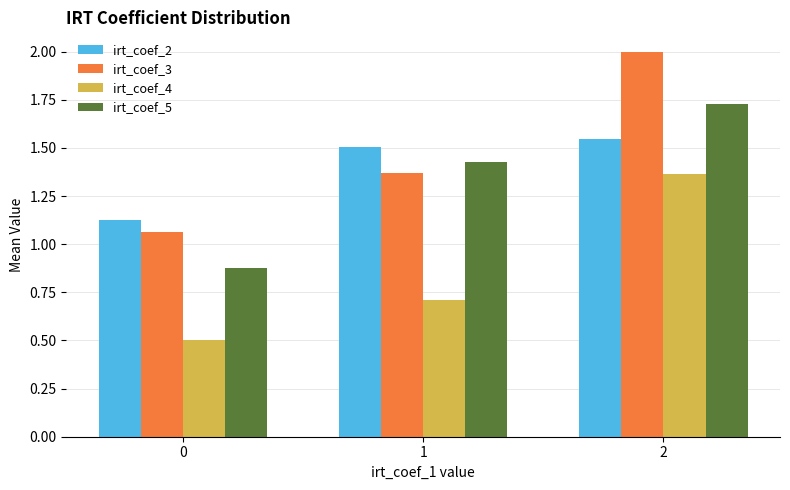

What are all the series names shown in the legend?

irt_coef_2, irt_coef_3, irt_coef_4, irt_coef_5